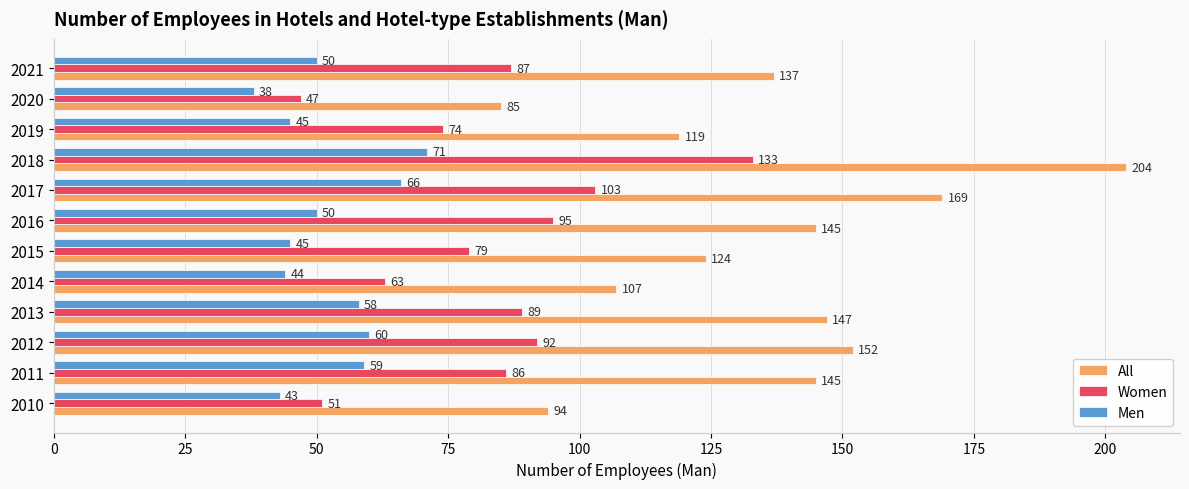

Which series has the largest range (max minus min)?

All